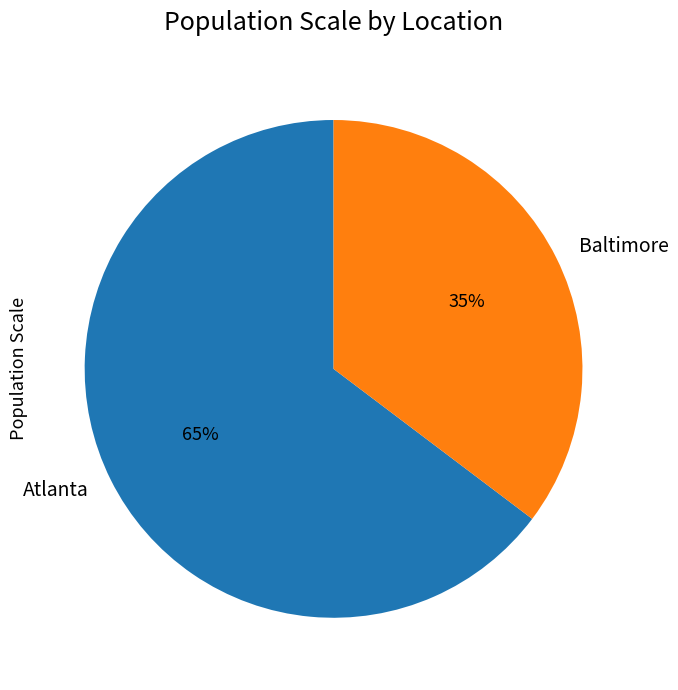

The Atlanta slice represents 65% of the pie. True or false?

True